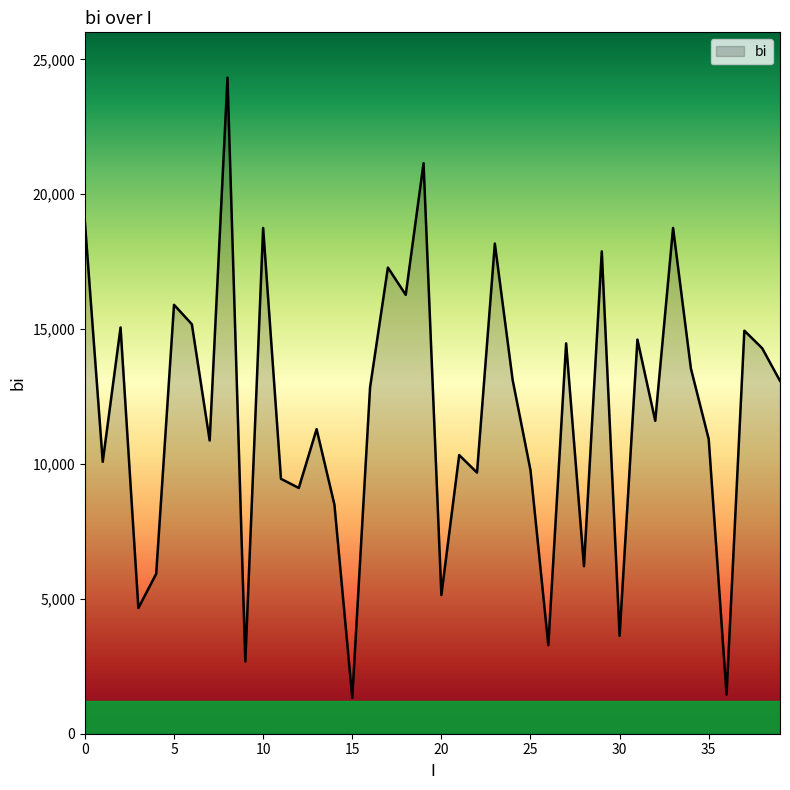

What is the minimum value shown in the chart?

1330